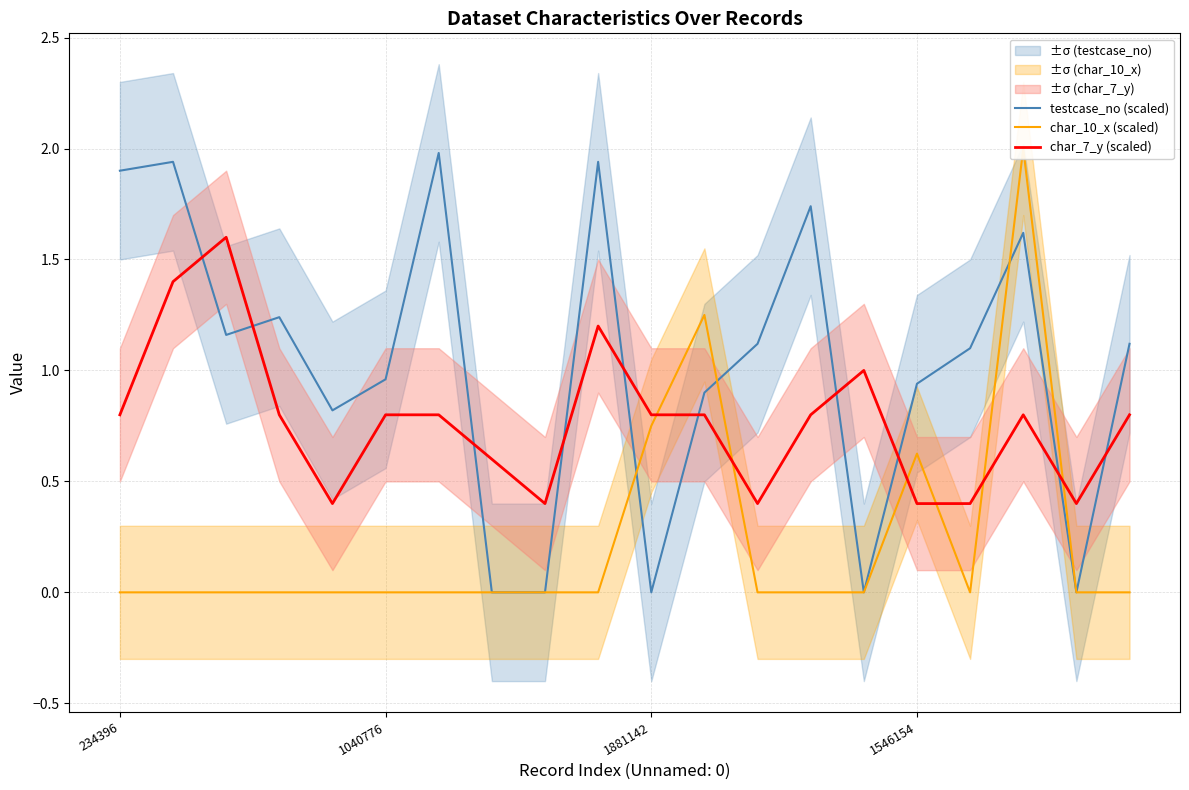

True or false: char_7_y (scaled) has more than 1 points higher than both neighbors.

True